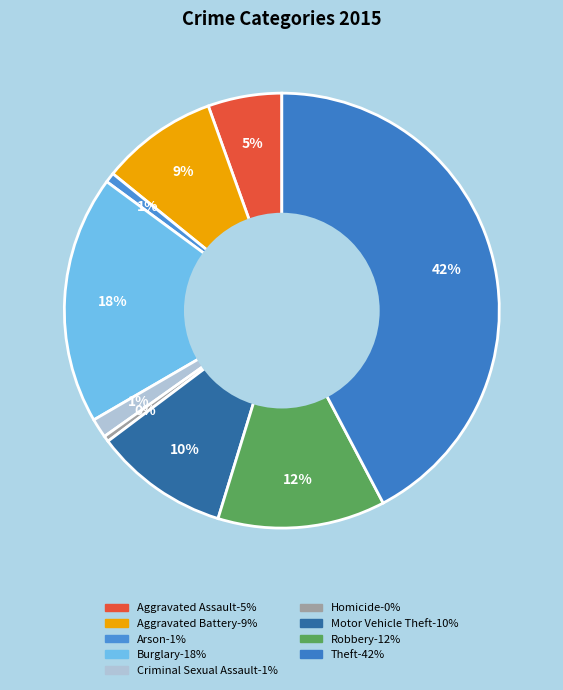

Which category has the smallest portion of the pie?

Homicide